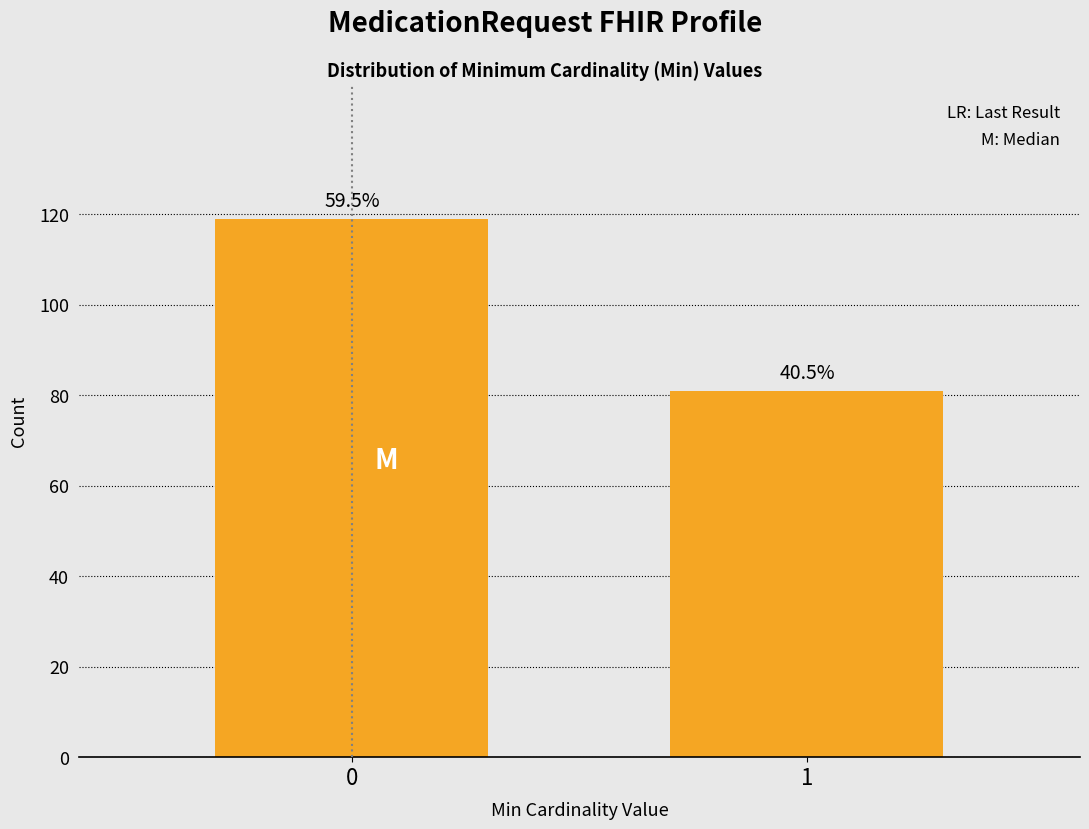

How many bars are there in total?

2